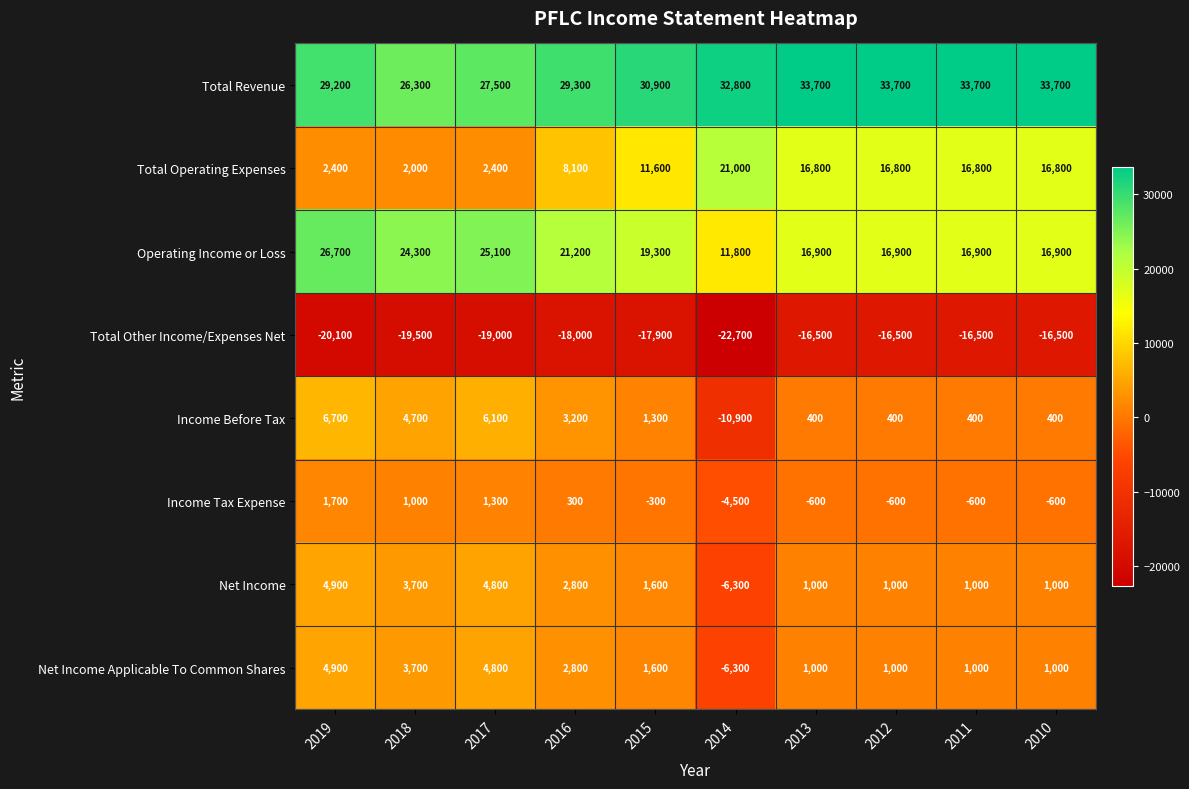

How many distinct data groups are displayed?

8